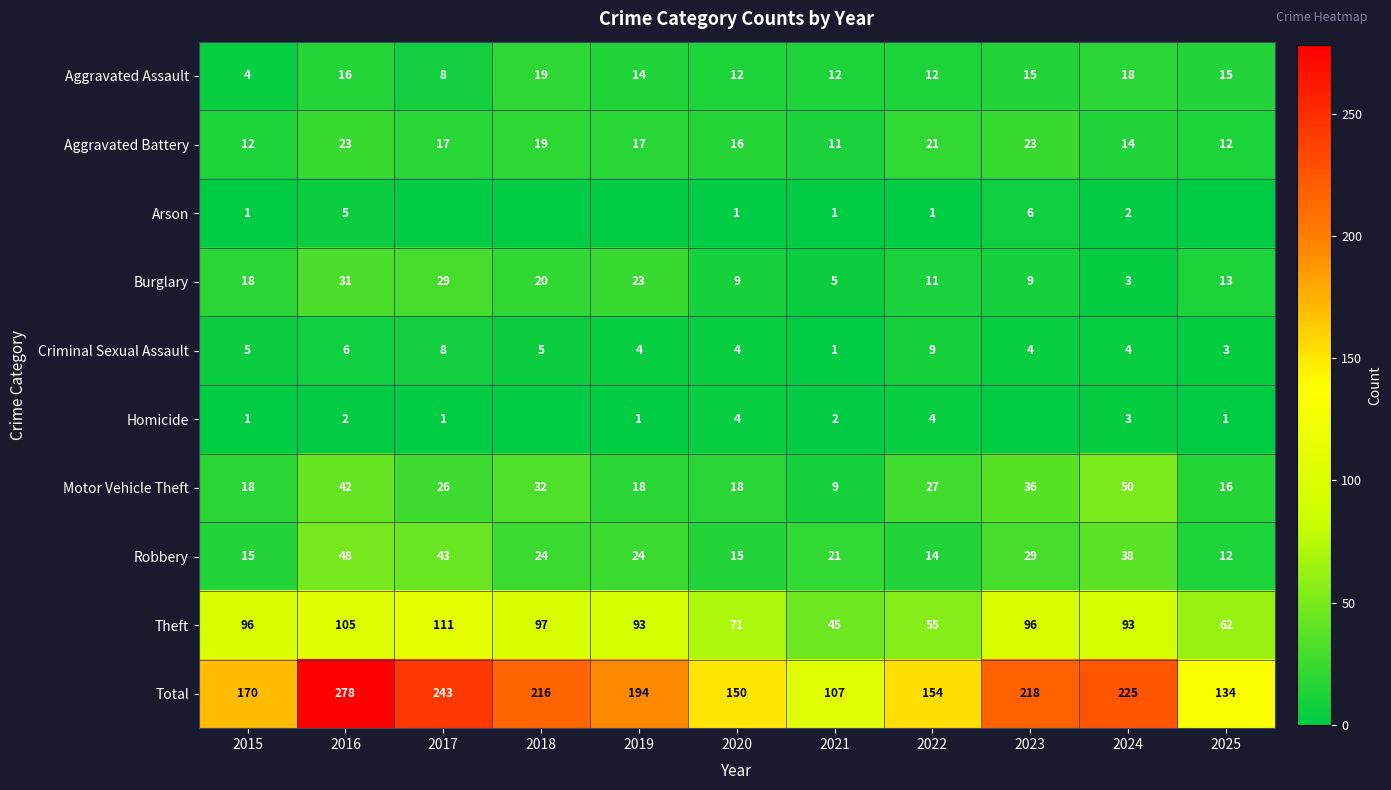

How many data points in Robbery are less than 24?

5